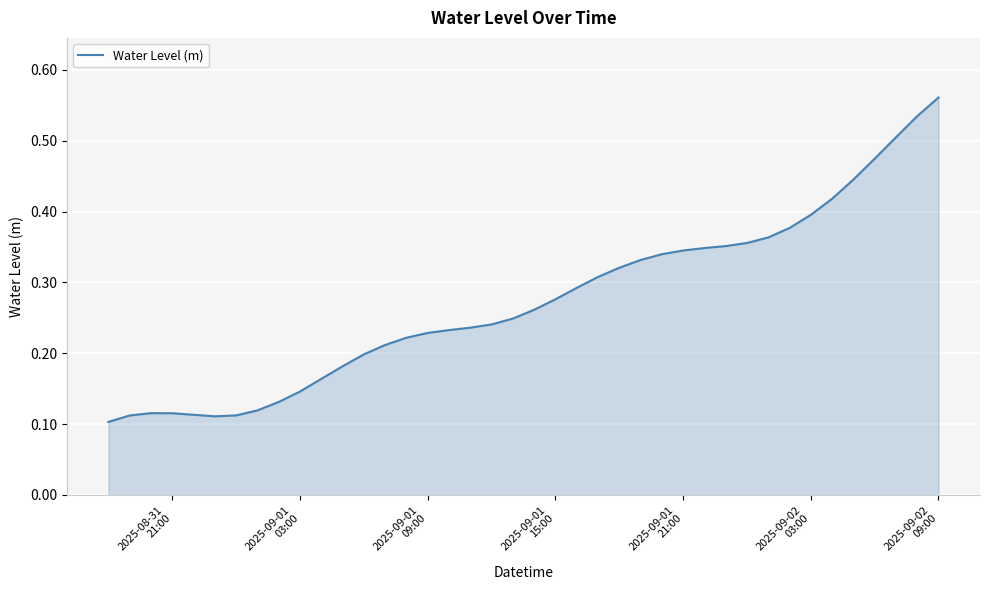

How many points are lower than both their immediate neighbors (excluding endpoints)?

1